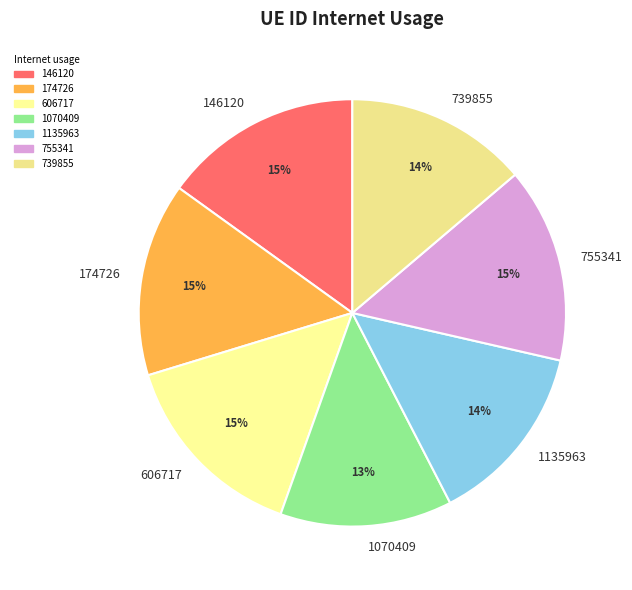

Which slice is the smallest?

1070409